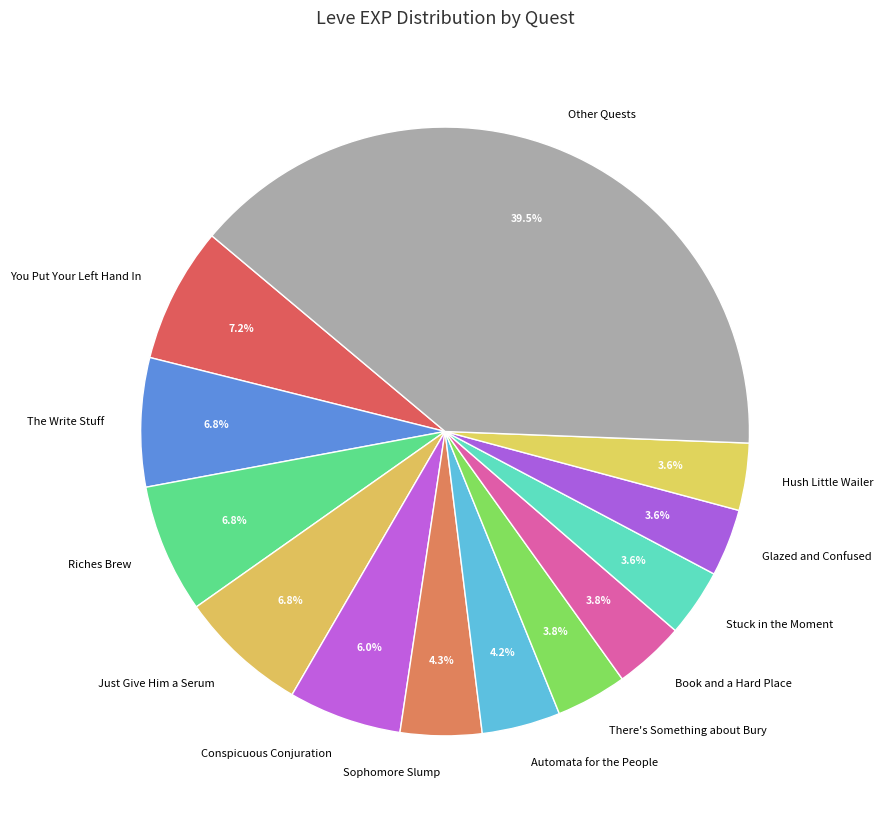

What is the largest slice in the pie chart?

Other Quests